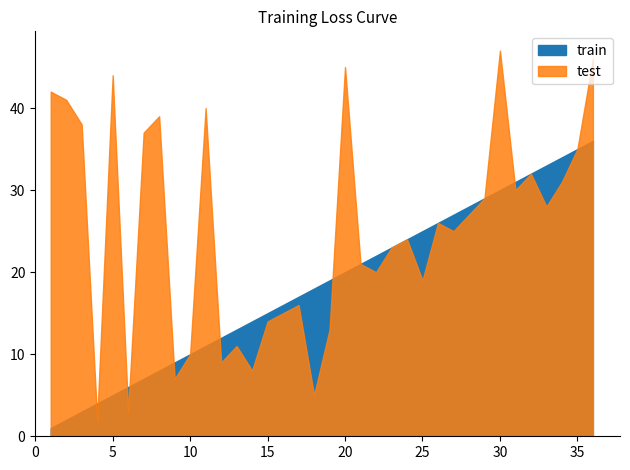

Which label corresponds to the smallest value in the chart?

1